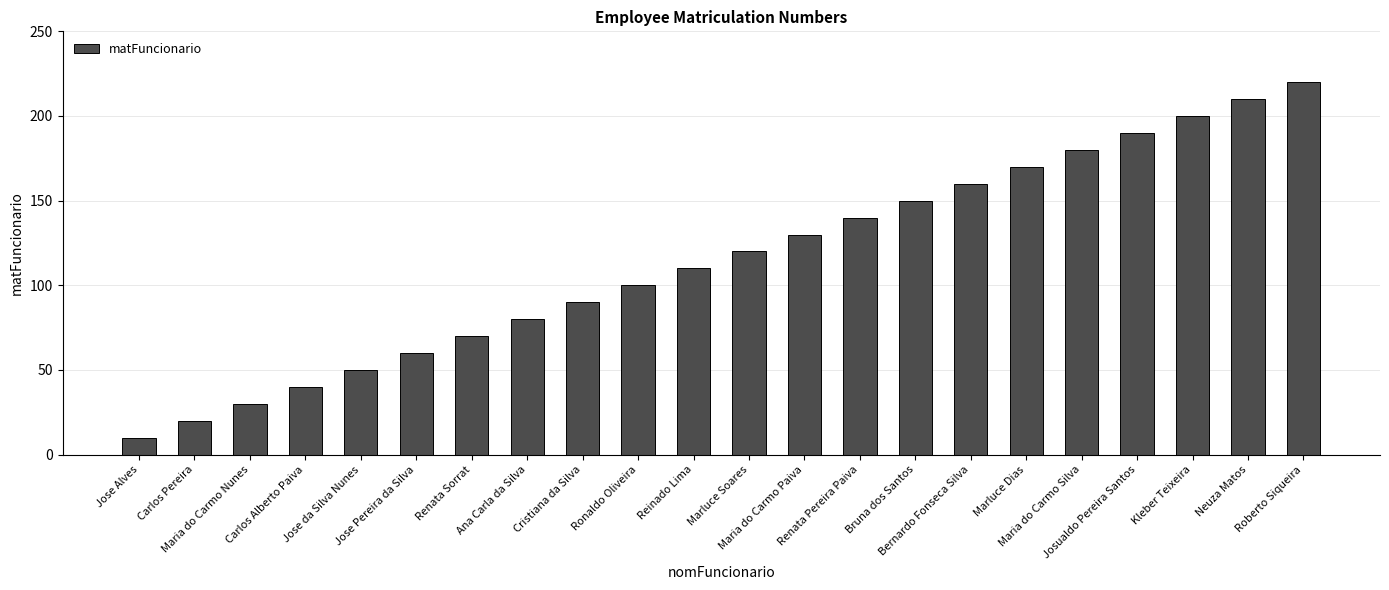

The value at Kleber Teixeira is 286. True or false?

False